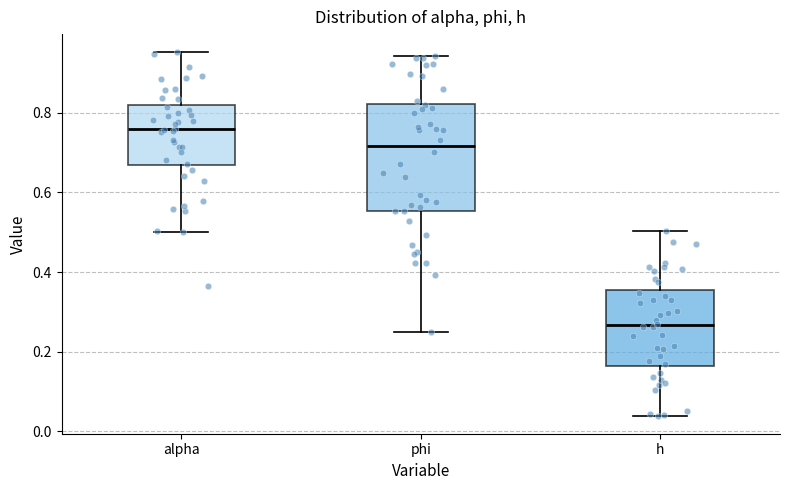

Where does the lower whisker of the box for h end on the y-axis? The values are not printed on the chart, so give them approximately, as read against the axis.

0.04